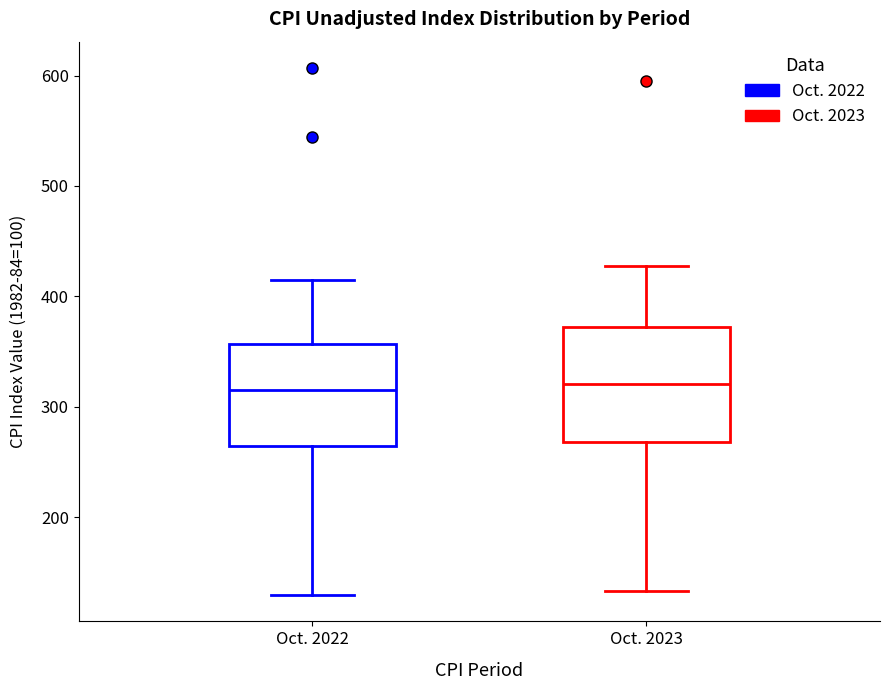

Reading left to right, transcribe this box plot: for each box, give where its median line is, the range the box spans, and where its two whiskers end, as read against the y-axis. The values are not printed on the chart, so give them approximately, as read against the axis.

Oct. 2022: median 320, box 260 to 360, whiskers 130 to 410
Oct. 2023: median 320, box 270 to 370, whiskers 130 to 430